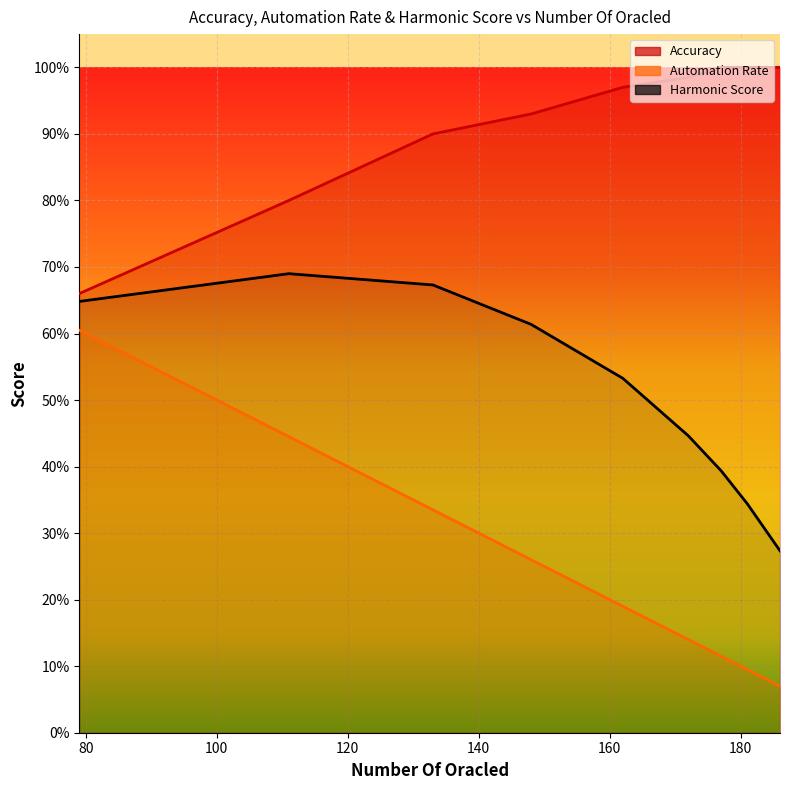

The value of Accuracy at 172 is 0.3. True or false?

False